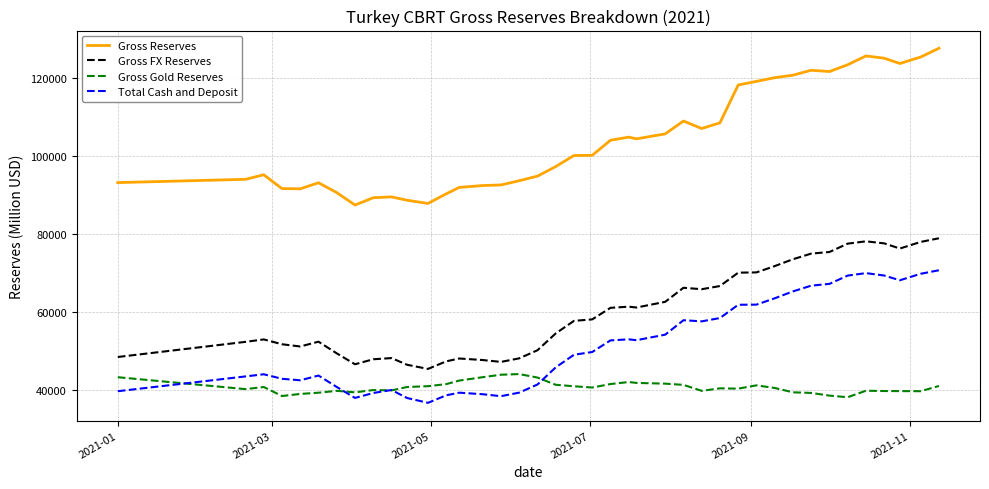

What is the smallest value displayed?

36664.2